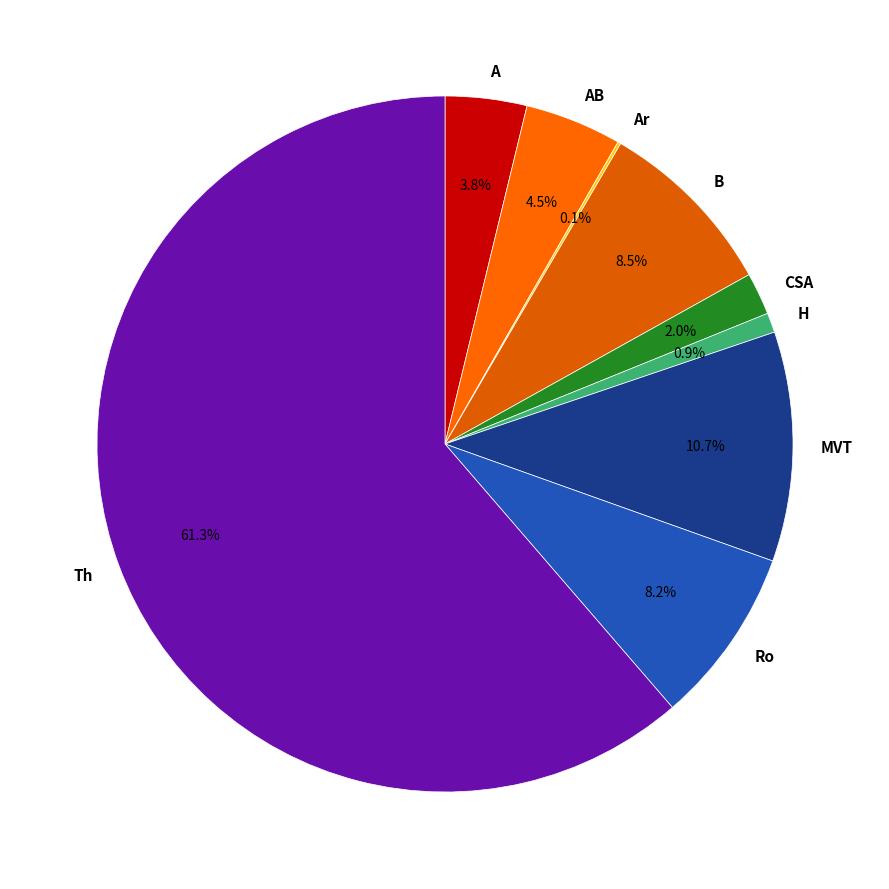

What is the largest slice in the pie chart?

Th